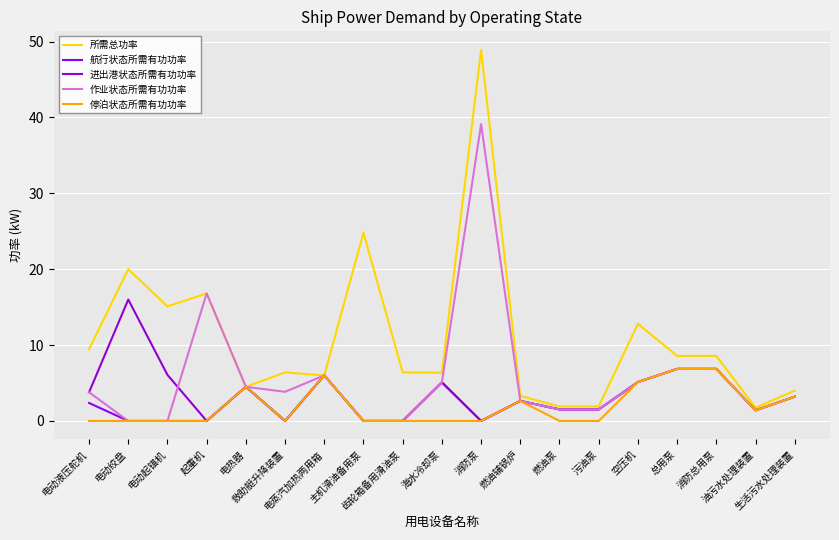

What is the lowest value of the 所需总功率 series?

1.8